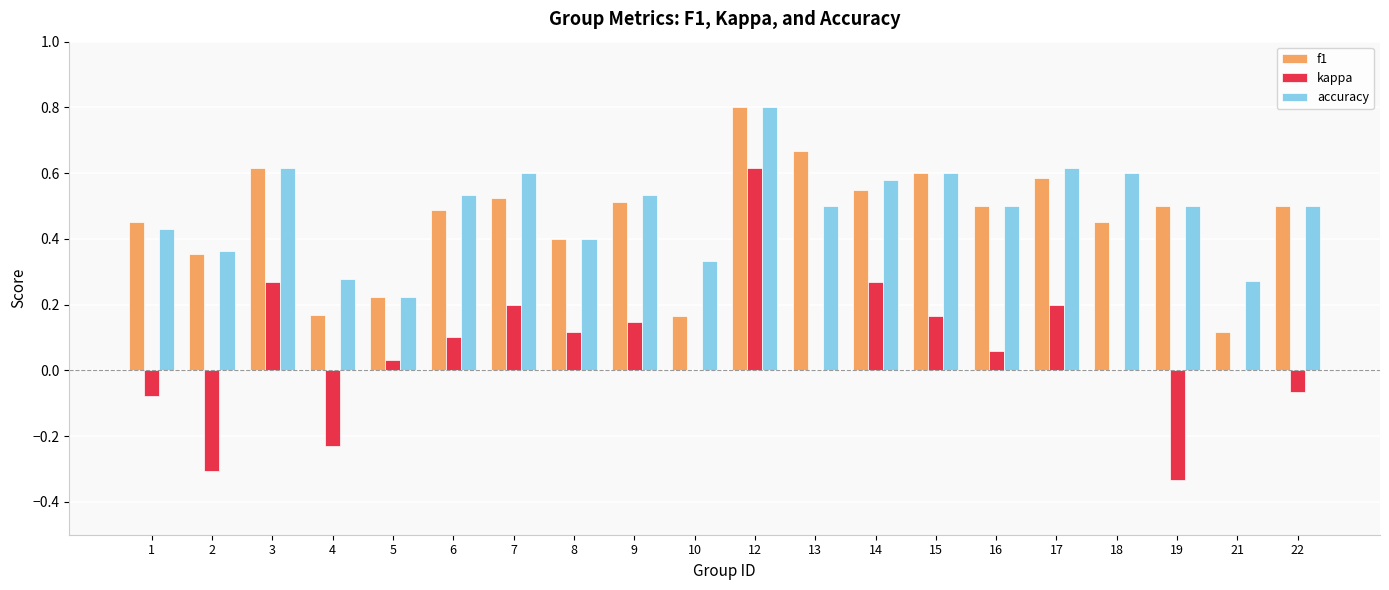

The accuracy series shows 0.5 at 21. True or false?

False